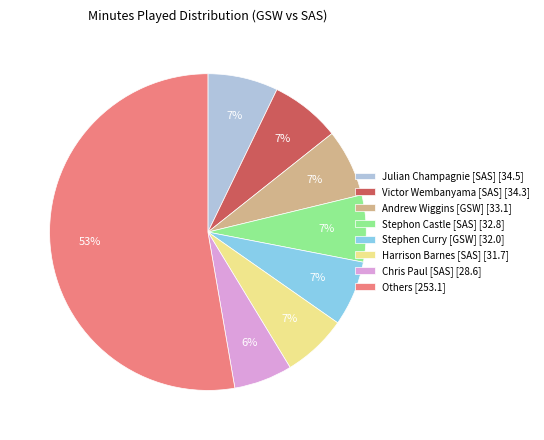

To the nearest percent, what percentage of the pie is Harrison Barnes [SAS] [31.7]?

7%